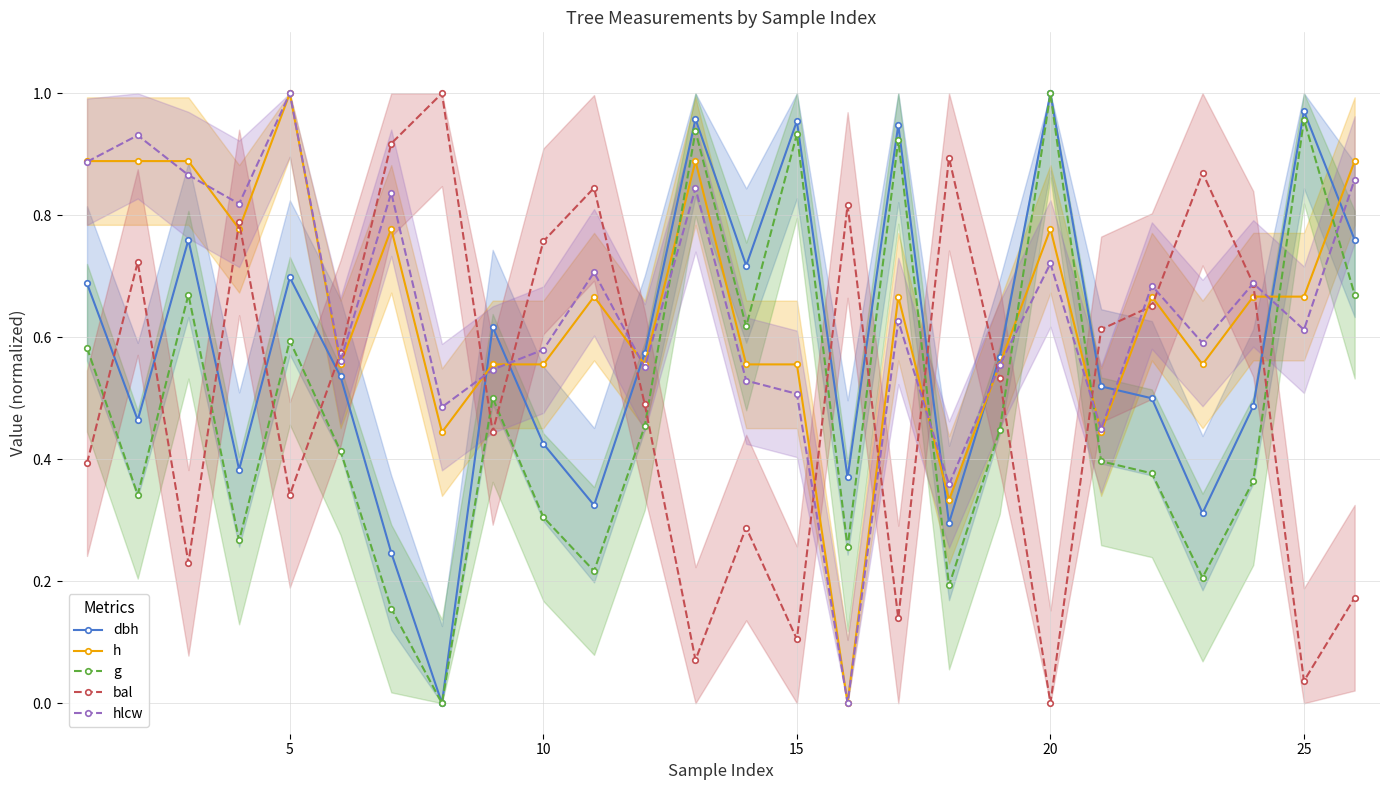

True or false: hlcw and g cross at least once.

True